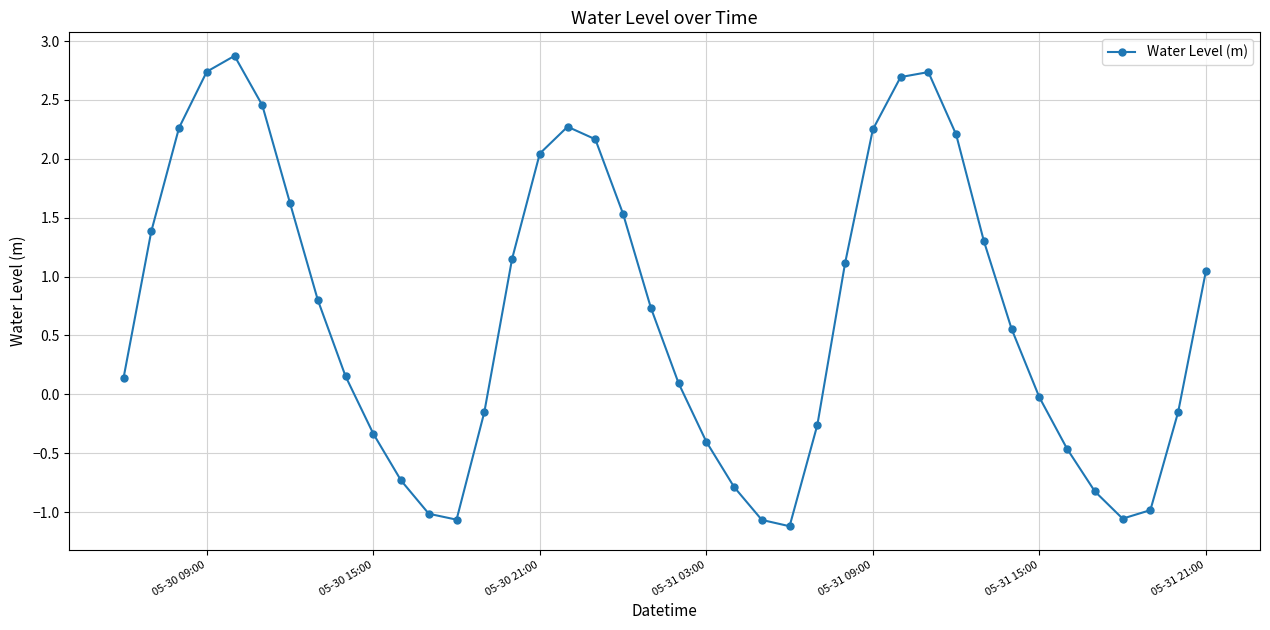

What is the value of the 21st point from the left?

0.1